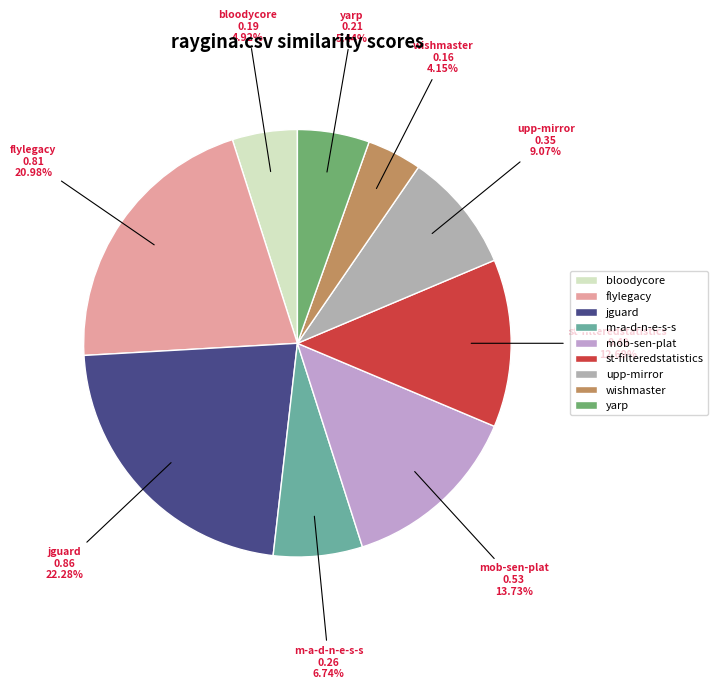

What is the ratio of the value at yarp to the value at wishmaster?

1.3